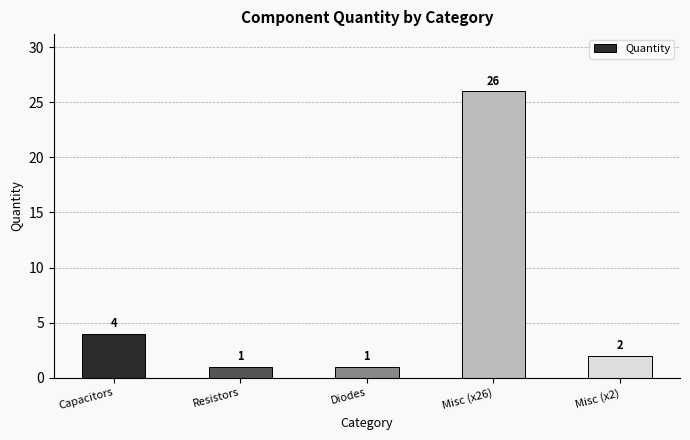

Reading left to right, transcribe all the data shown in this chart.

4	1	1	26	2